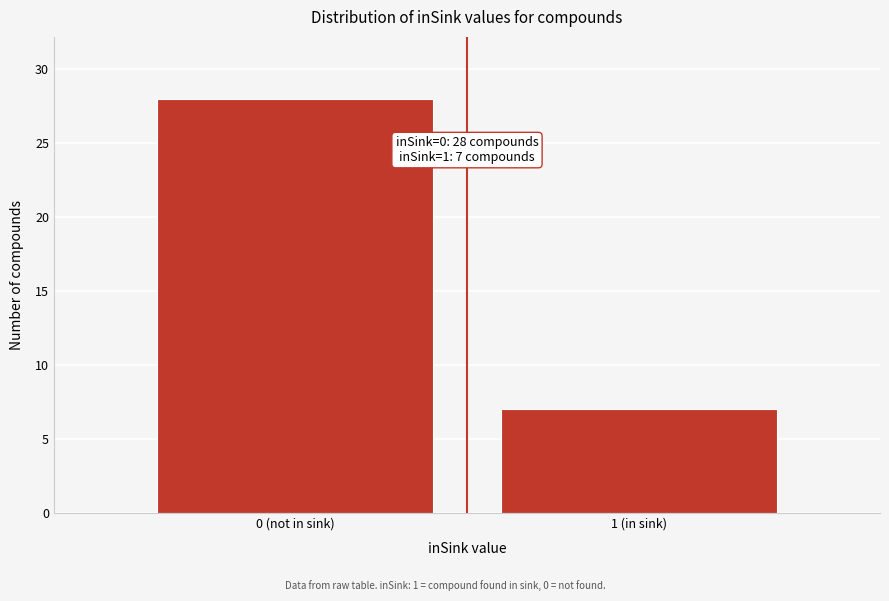

Reading left to right, what are all the values shown in this chart?

0 (not in sink)=28	1 (in sink)=7